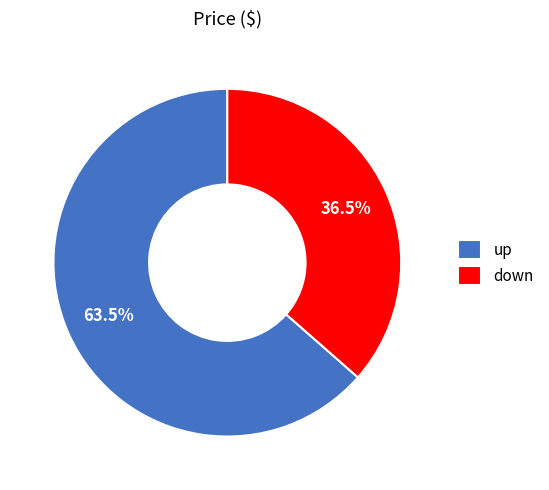

What is the total percentage of up and down?

100.0%